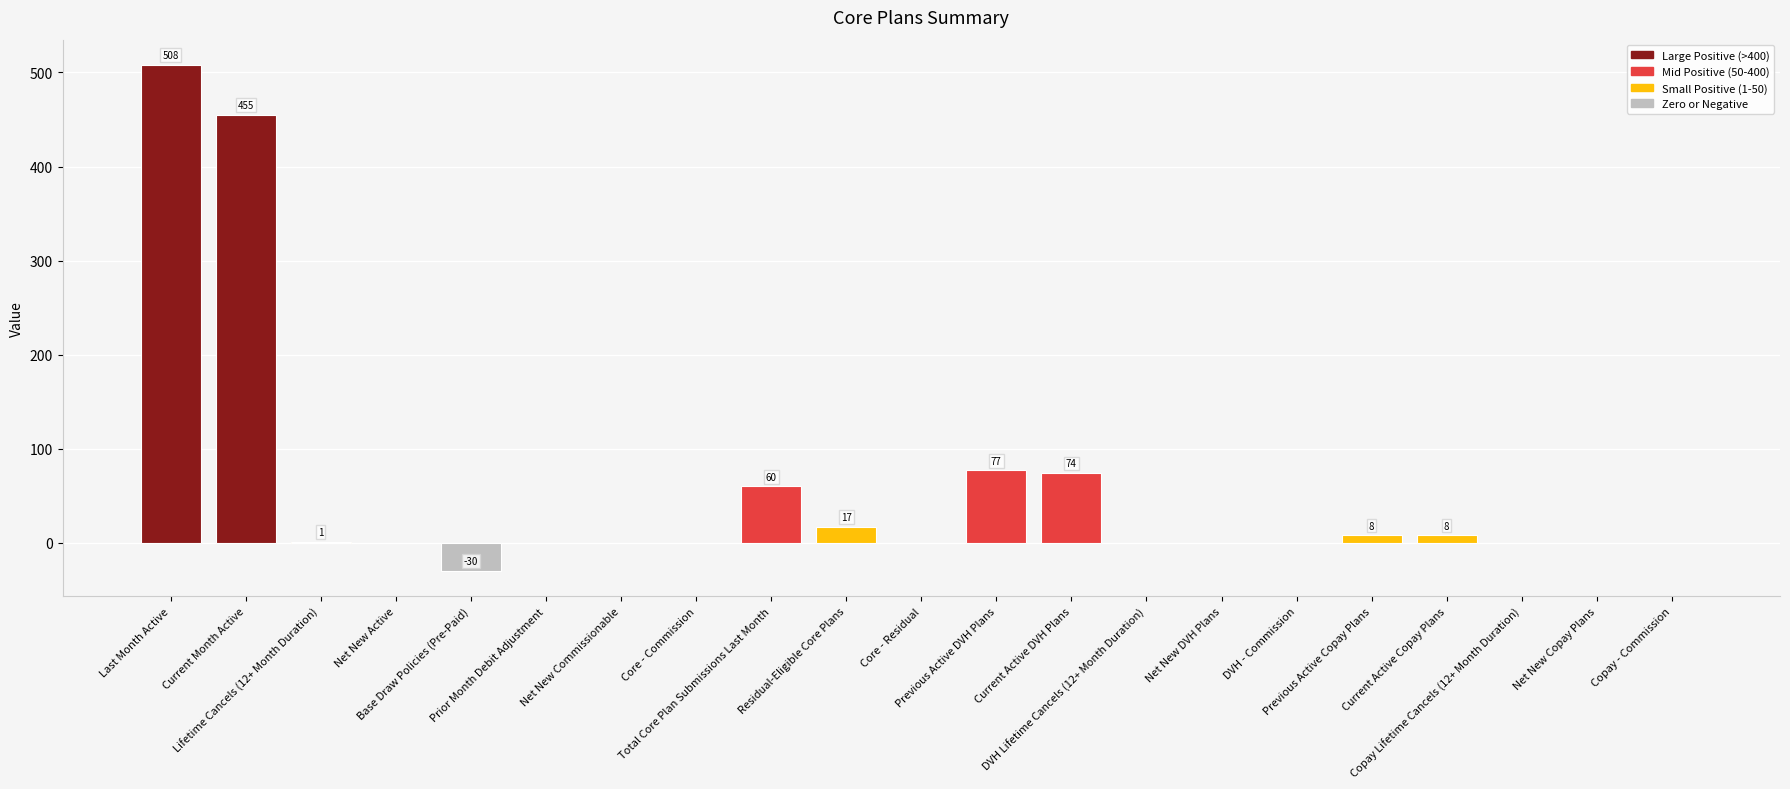

What is the sum of all values?

1178